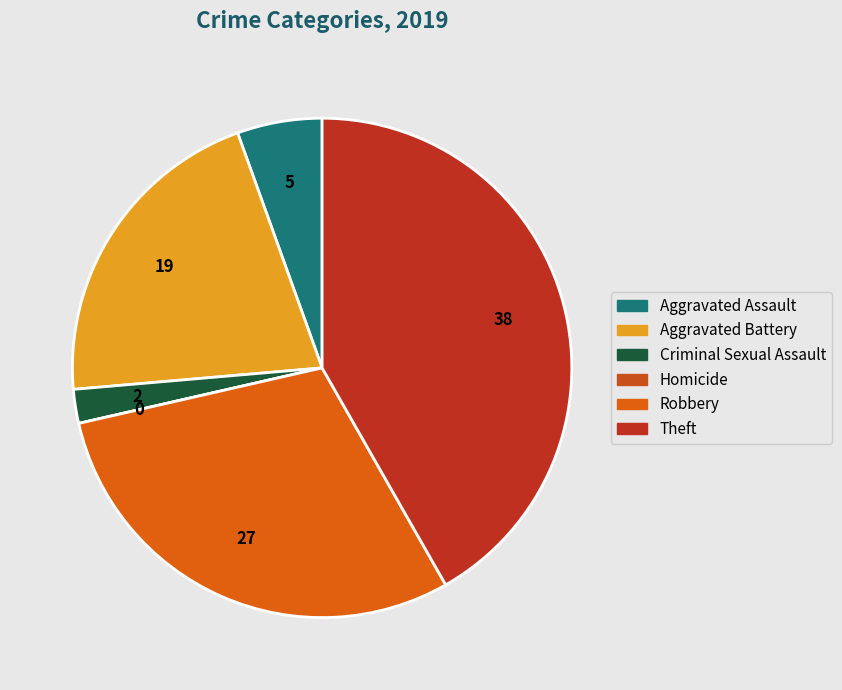

What percentage is the Theft slice, to the nearest percent?

42%